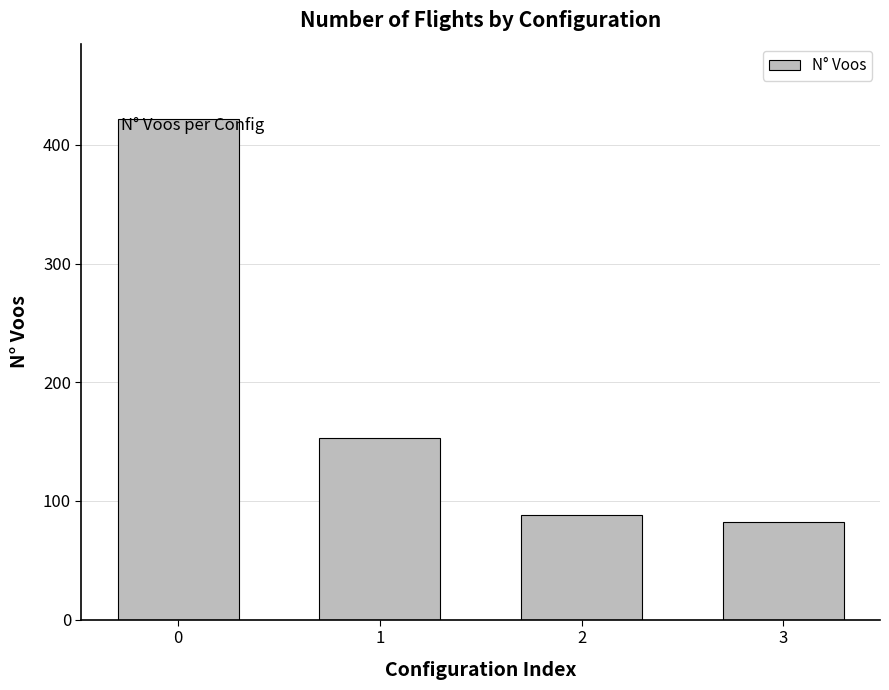

Which has a higher value, 1 or 2?

1